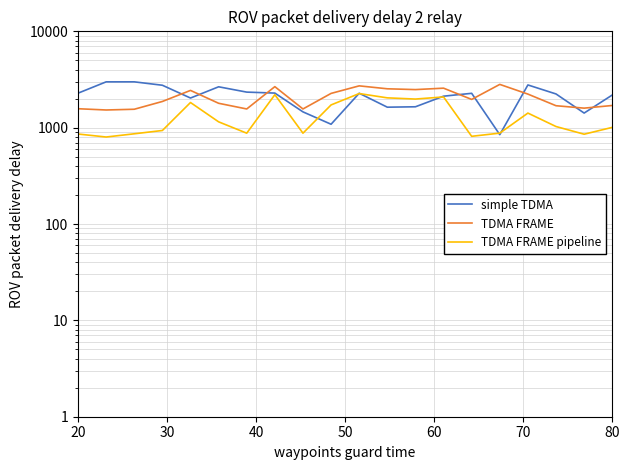

What are all the series names shown in the legend?

simple TDMA, TDMA FRAME, TDMA FRAME pipeline